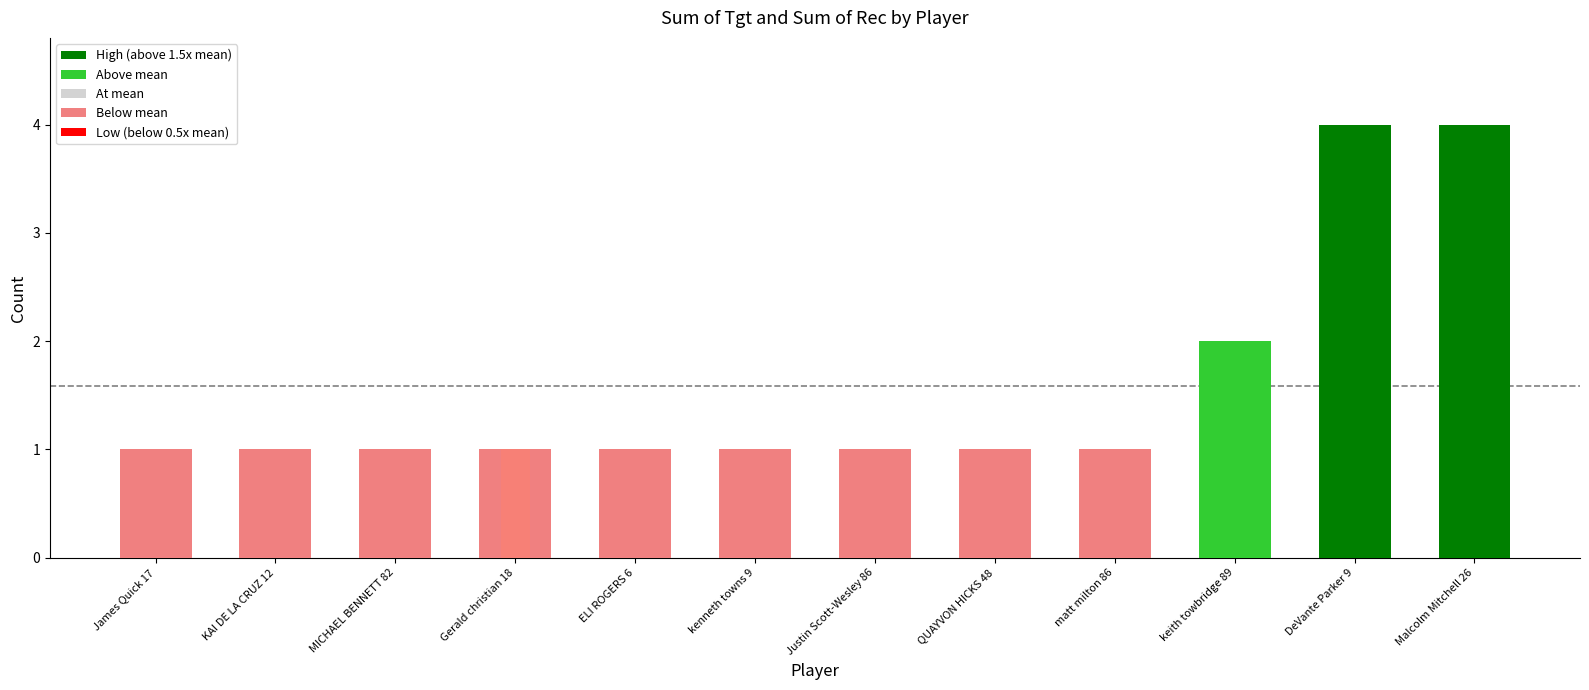

Reading left to right, what are all the values shown in this chart?

Sum of Tgt: 1	1	1	1	1	1	1	1	1	2	4	4
Sum of Rec: 0	0	0	1	0	0	0	0	0	0	0	0